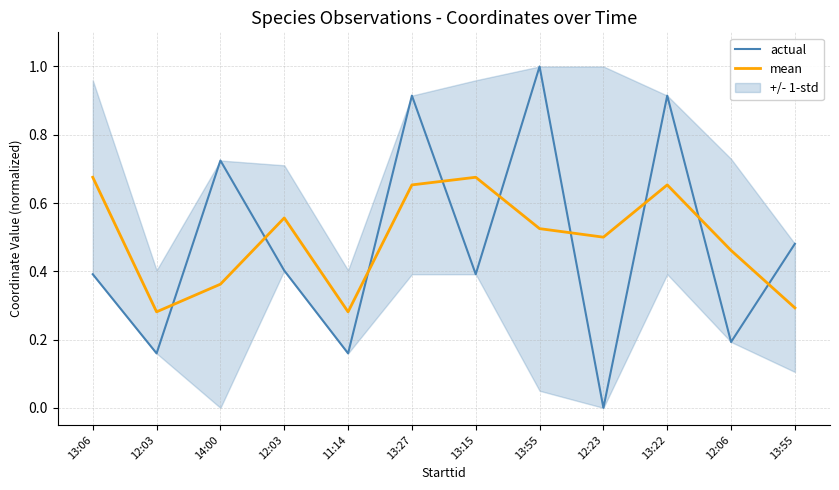

Rank the series by their average value, from highest to lowest.

mean, actual